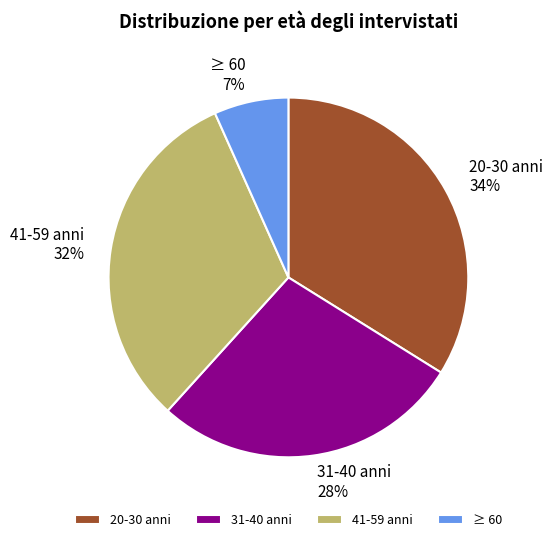

To the nearest percent, what is the average slice percentage?

25%